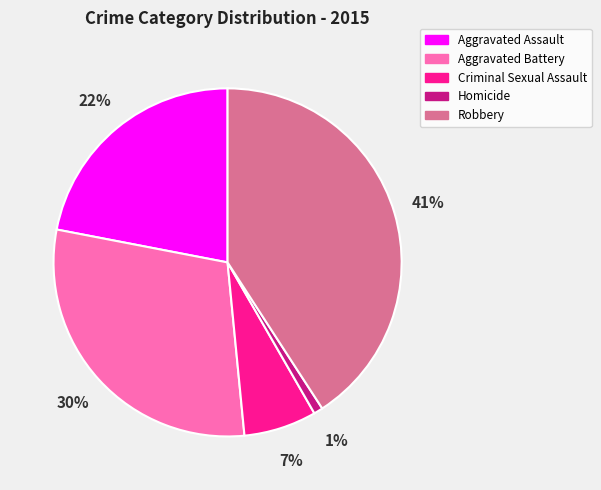

Does Aggravated Battery account for over 50% of the chart?

No